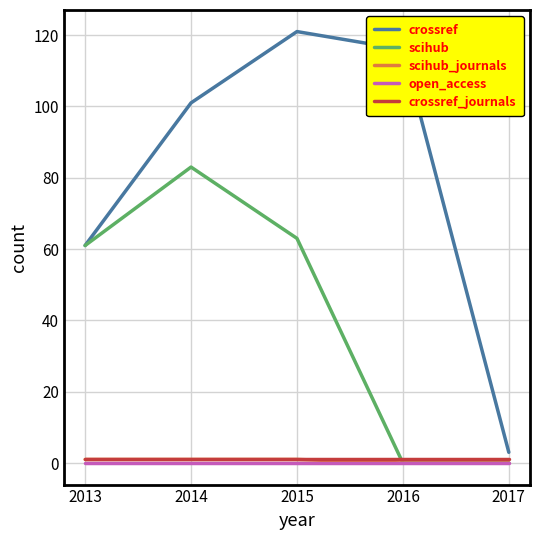

In crossref, how many points are higher than both neighbors (excluding endpoints)?

1